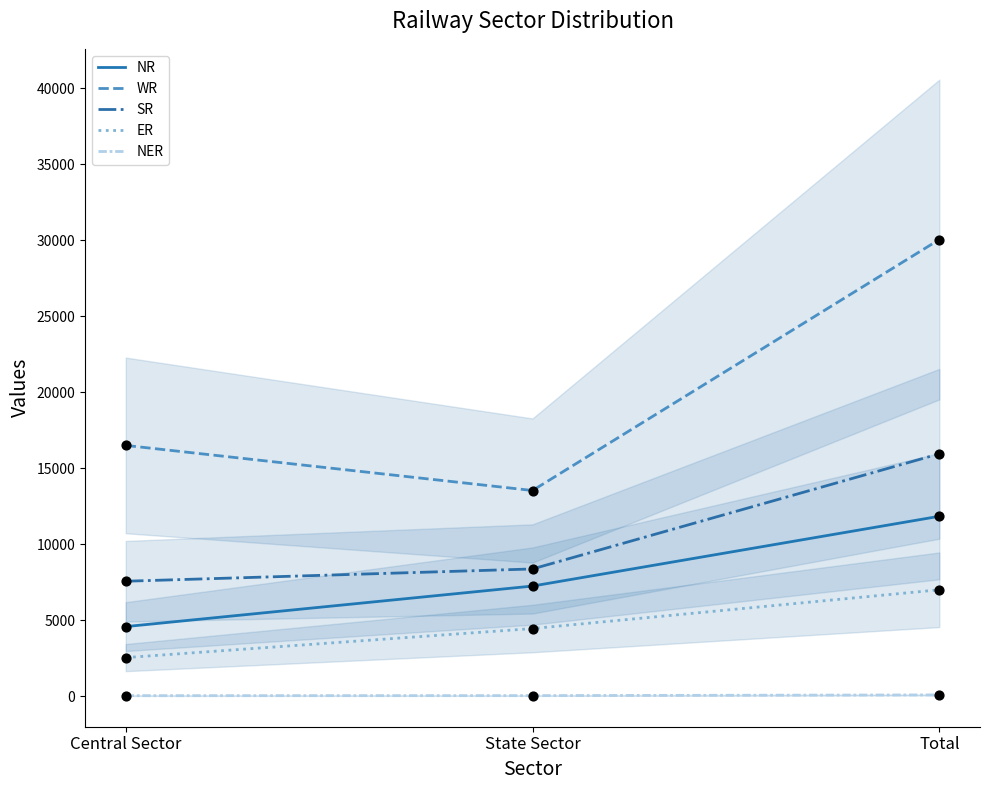

Which series contains the lowest Y value?

NER